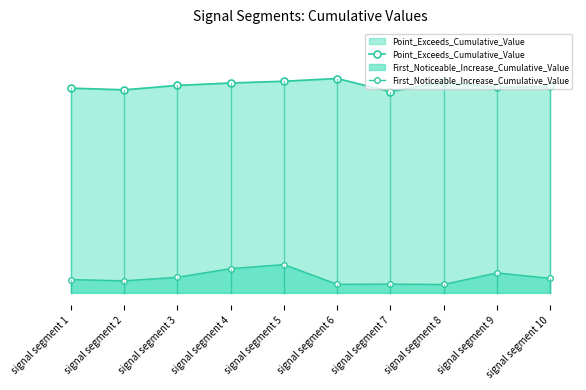

Reading left to right, what are all the values shown in this chart?

Point_Exceeds_Cumulative_Value: 0.8	0.8	0.8	0.8	0.8	0.9	0.8	0.8	0.8	0.8
First_Noticeable_Increase_Cumulative_Value: 0.1	0.0	0.1	0.1	0.1	0.0	0.0	0.0	0.1	0.1